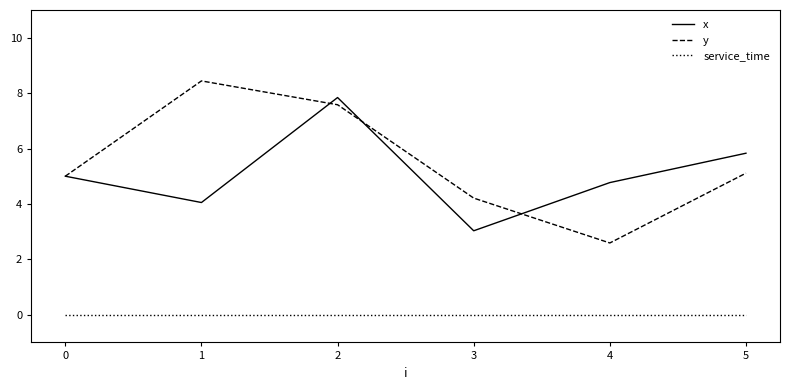

What is the sum of the y values at 1 and 4?

11.0